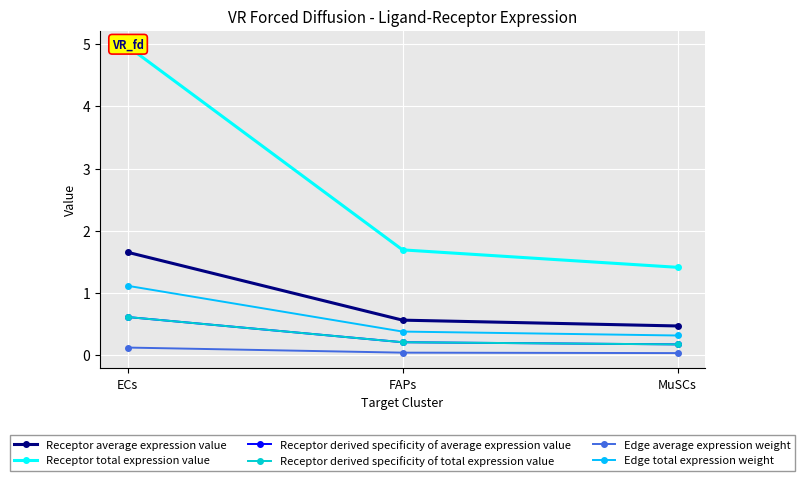

What is the label of the 2nd point from the right?

FAPs